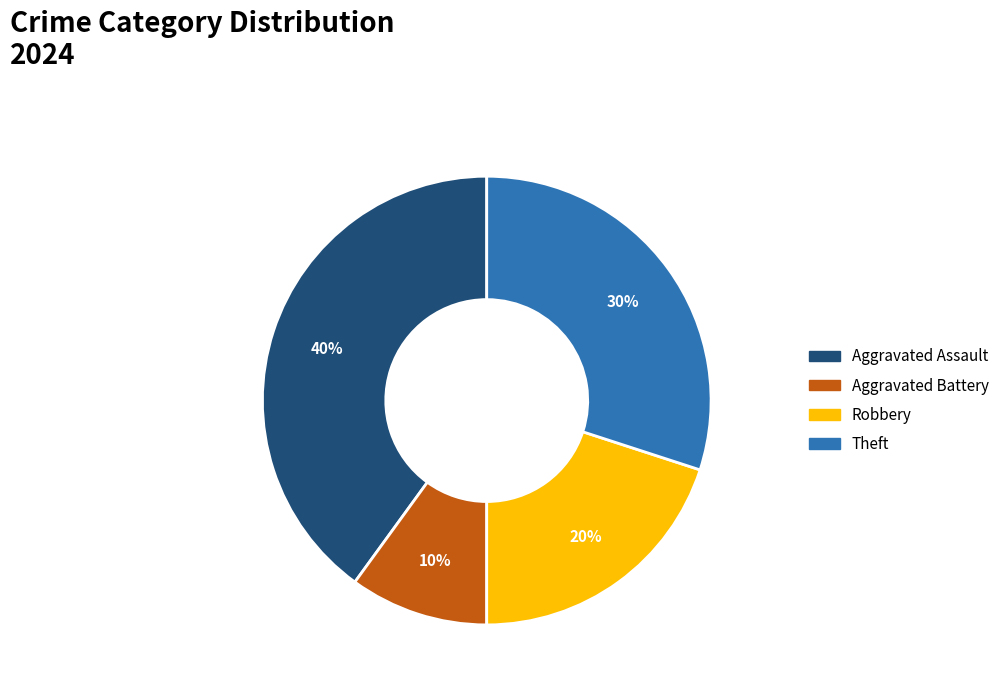

To the nearest percent, what is the average slice percentage?

25%